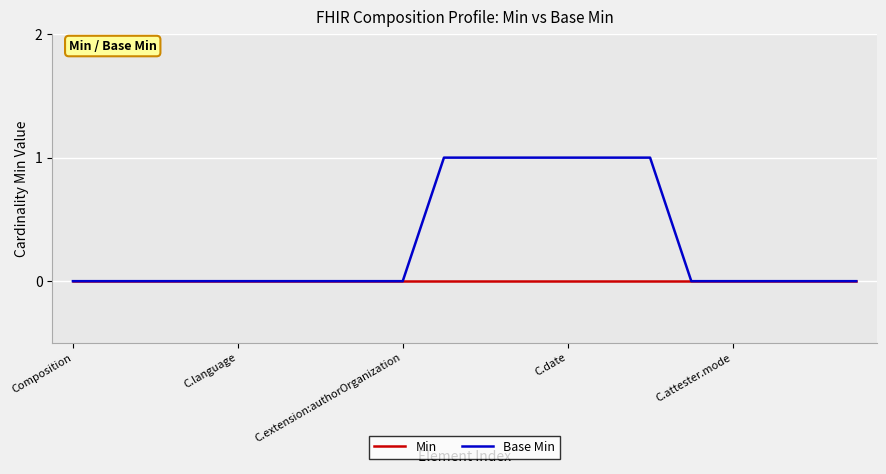

Does the chart display data point markers on the line(s)?

No